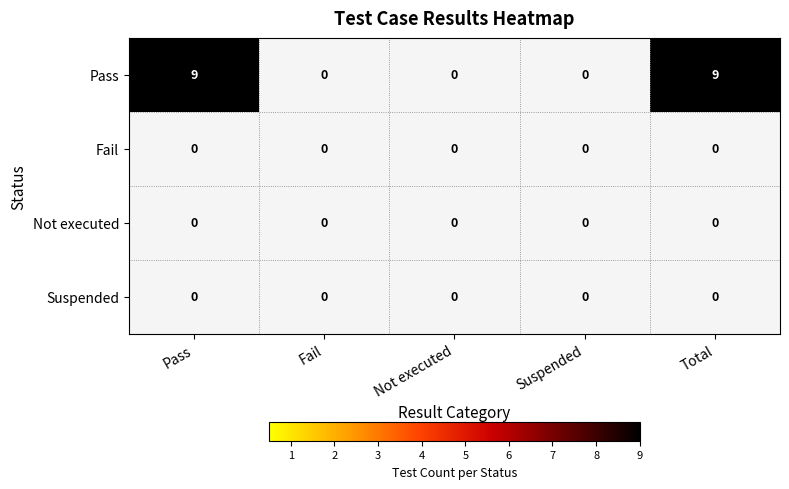

Rank the series at Suspended from lowest to highest value.

Pass, Fail, Not executed, Suspended